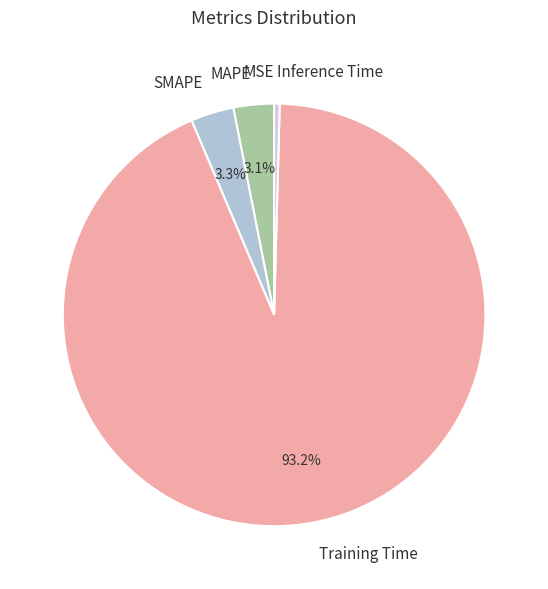

Does any single category account for the majority?

Yes